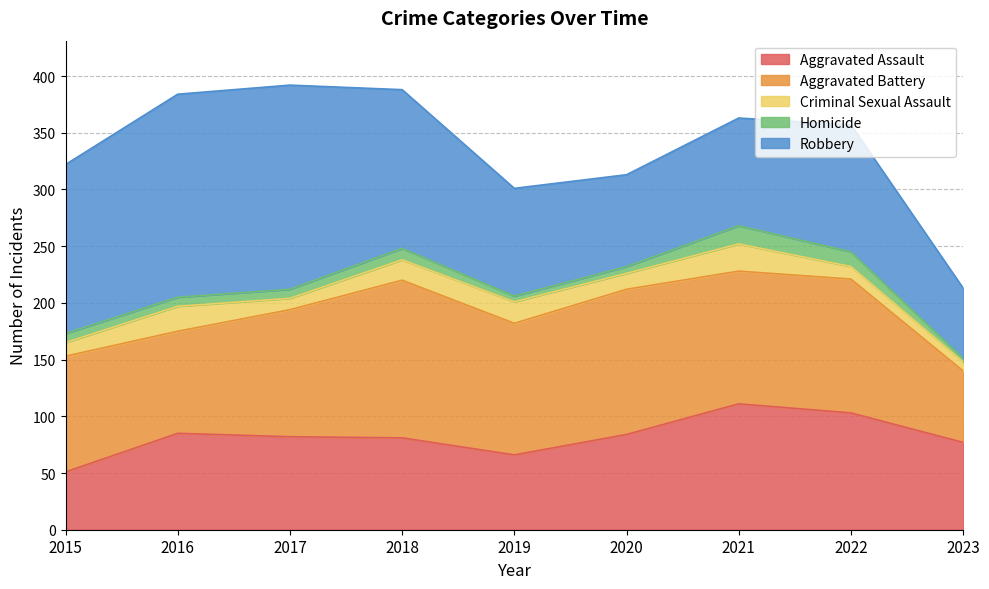

Reading left to right, extract all data points from this chart.

Aggravated Assault: 51	85	82	81	66	84	111	103	77
Aggravated Battery: 102	90	112	139	116	128	117	118	63
Criminal Sexual Assault: 12	22	10	18	19	14	24	11	8
Homicide: 8	8	8	10	5	6	16	13	3
Robbery: 149	179	180	140	95	81	95	112	62